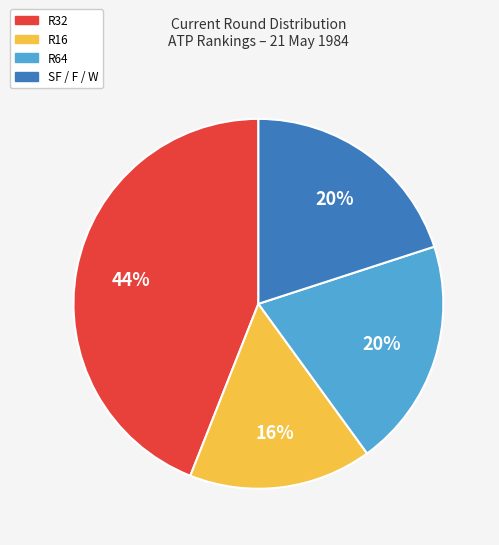

To the nearest percent, what is the difference between the largest and smallest slice percentages?

28%